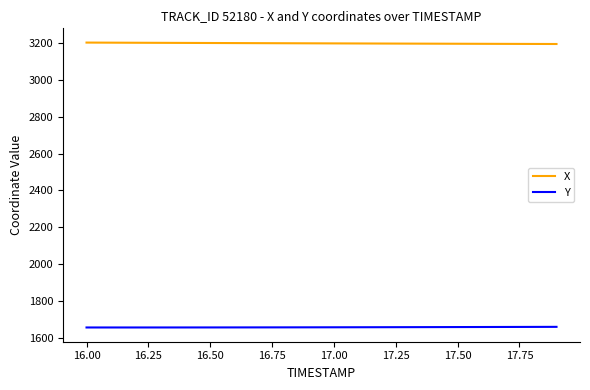

True or false: X and Y cross at least once.

False